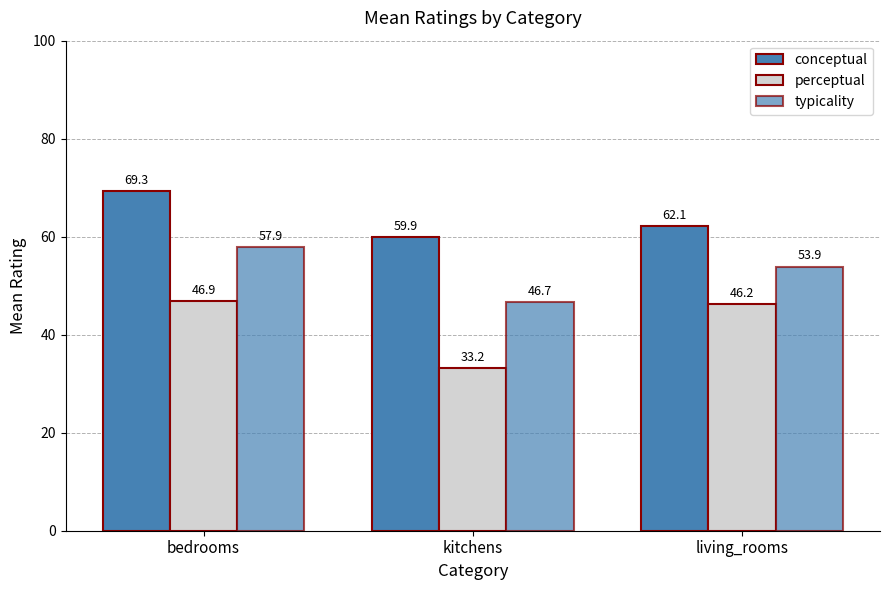

The value of conceptual at bedrooms is 105.2. True or false?

False